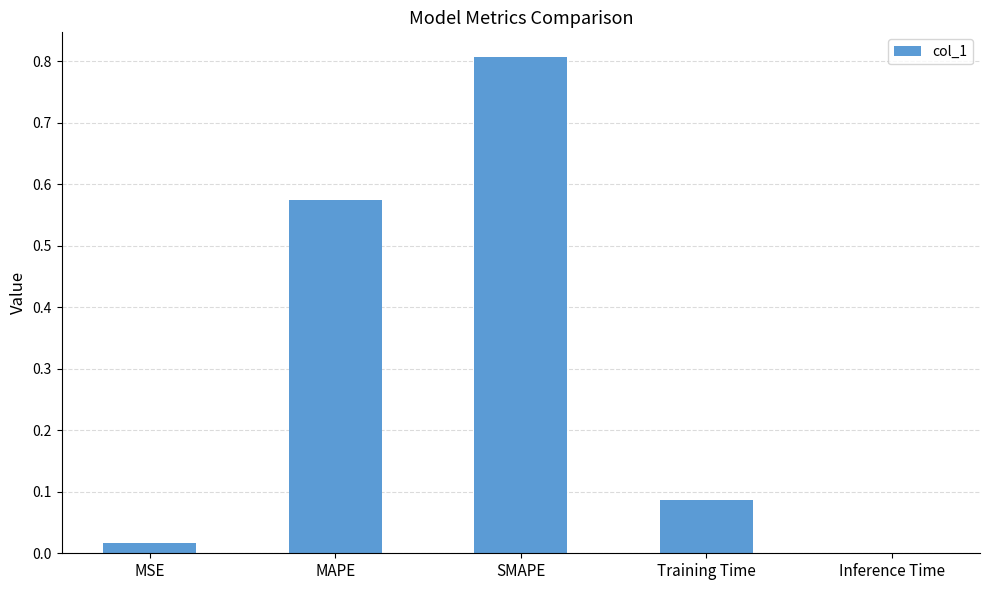

What is the approximate value at SMAPE?

0.8